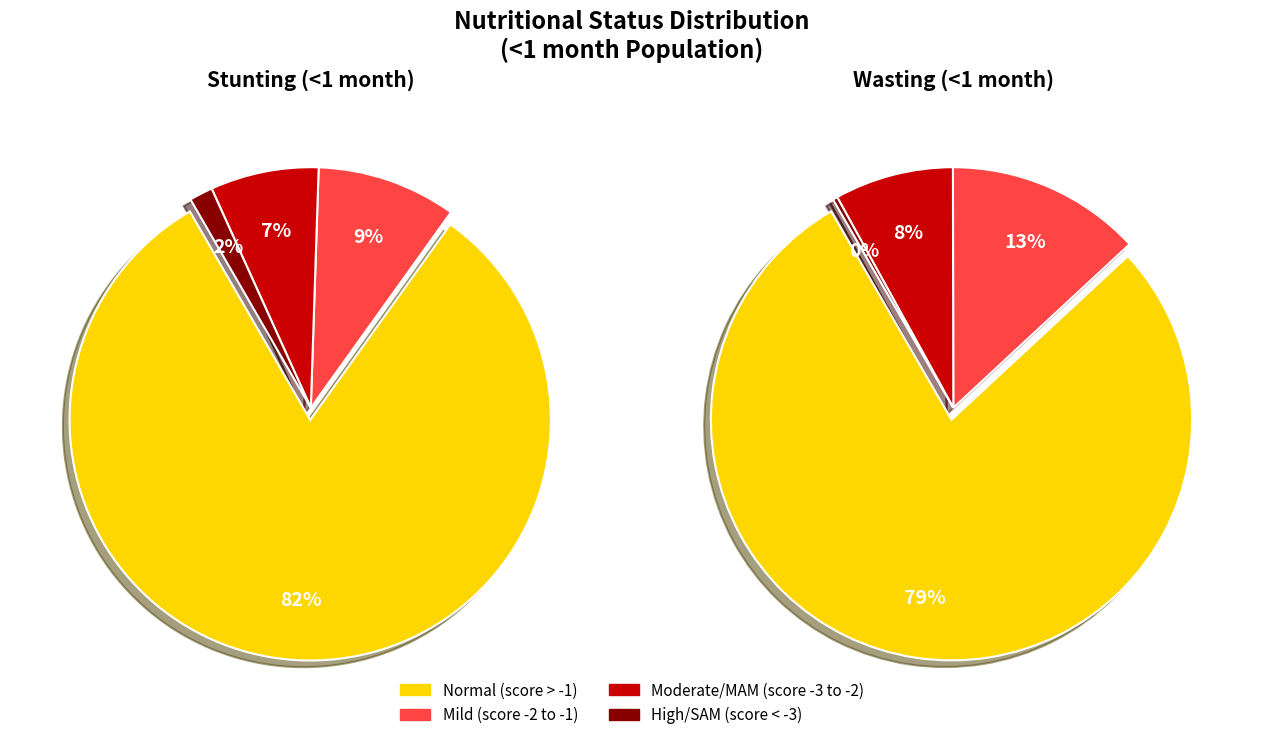

What is the total percentage of Moderate (HAZ-score between -3 and -2) and Normal (HAZ-score > -1)?

89.1%